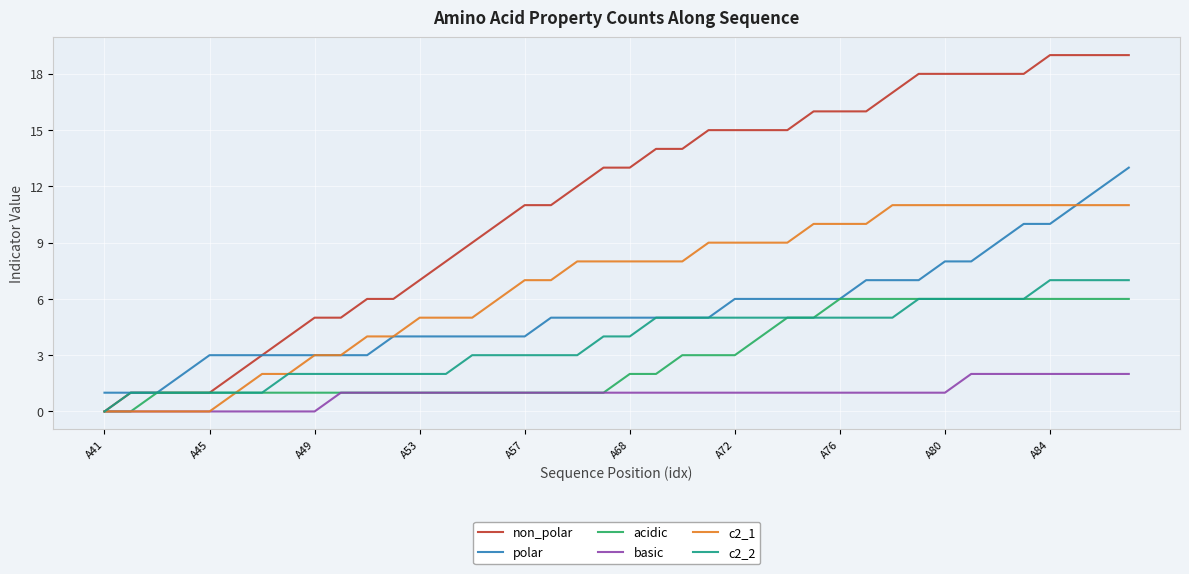

True or false: basic and polar cross at least once.

False